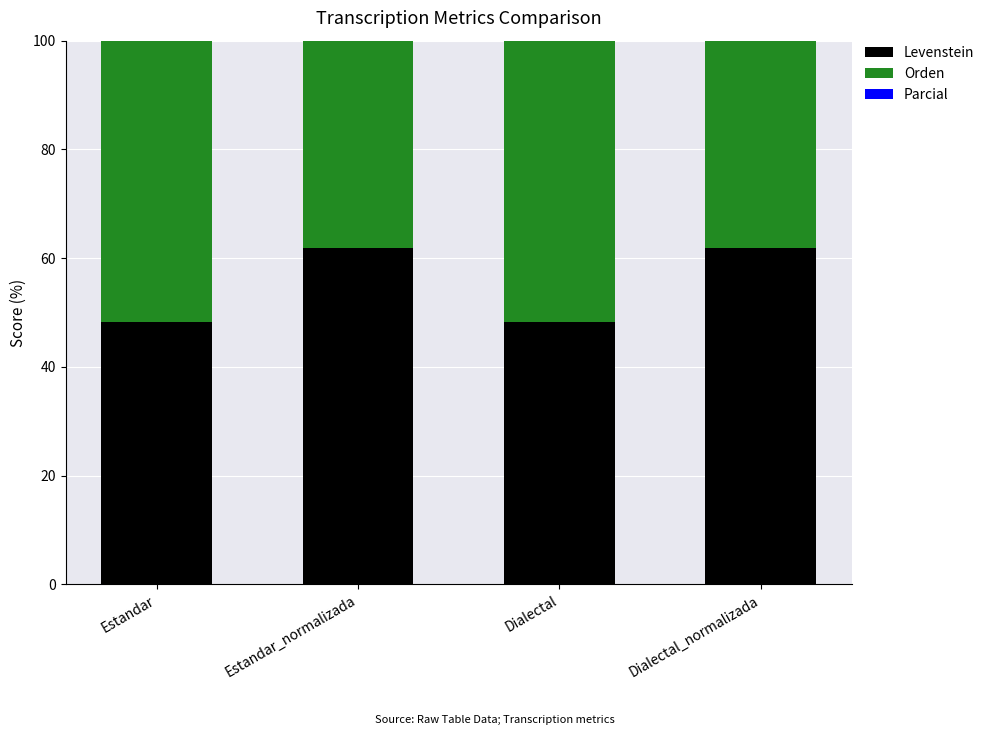

Rank the series at Estandar_normalizada from lowest to highest value.

Levenstein, Parcial, Orden